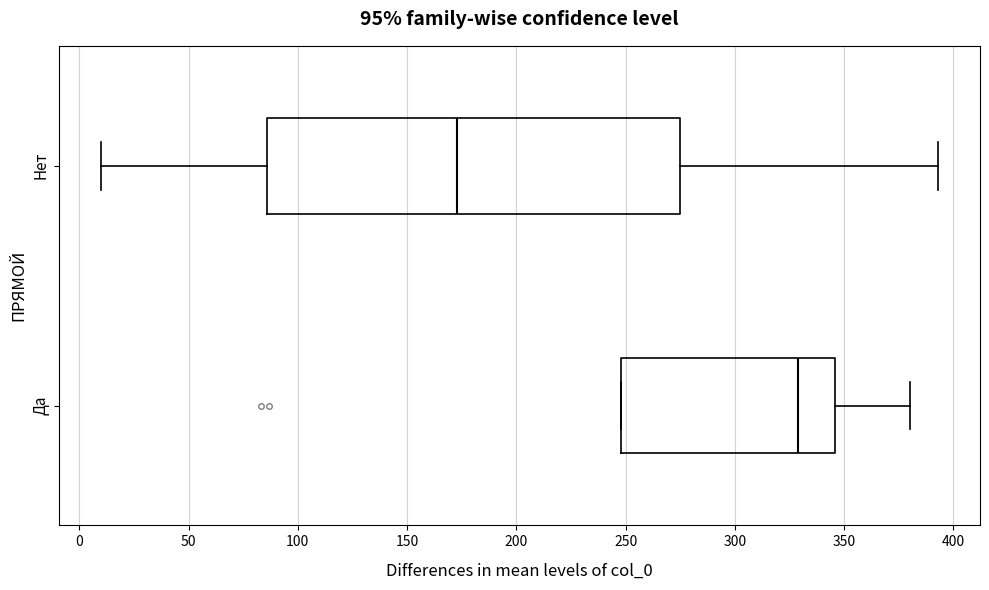

Which box is the widest, from its left edge to its right edge?

Нет